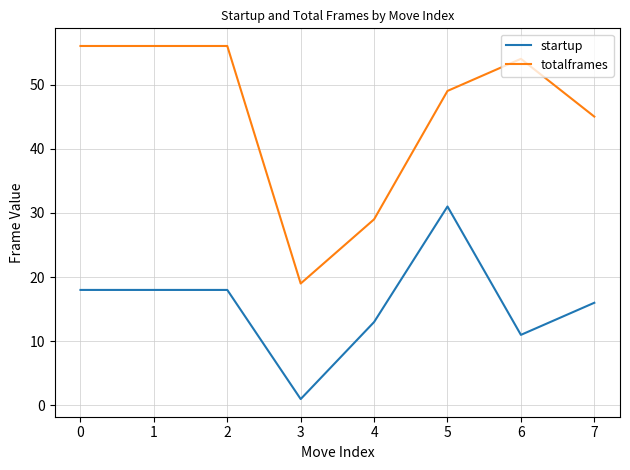

The startup series shows 9 at 0. True or false?

False